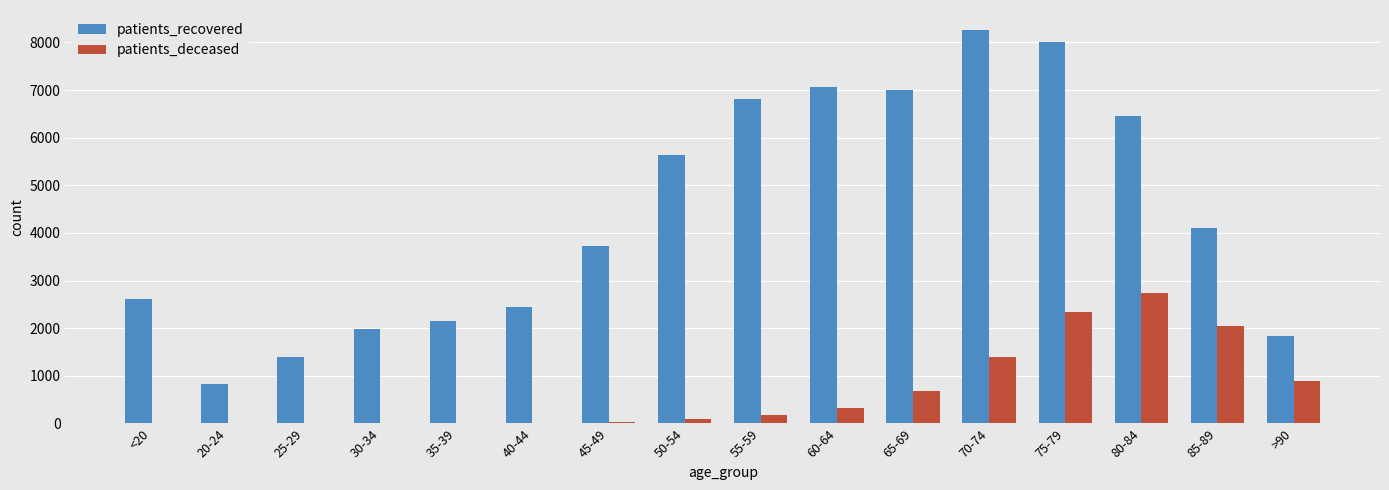

Which series changed the most between 75-79 and 80-84?

patients_recovered